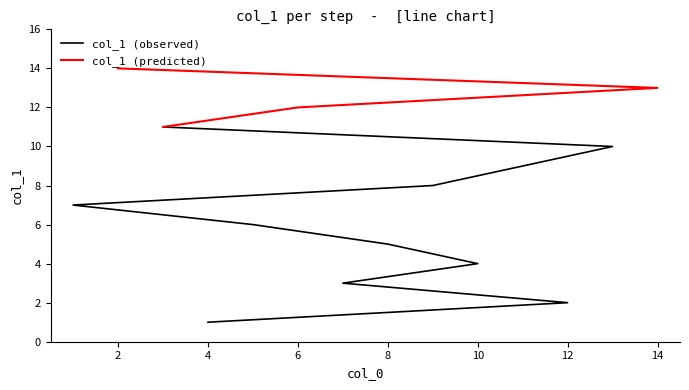

What is the label of the 10th point from the right?

8